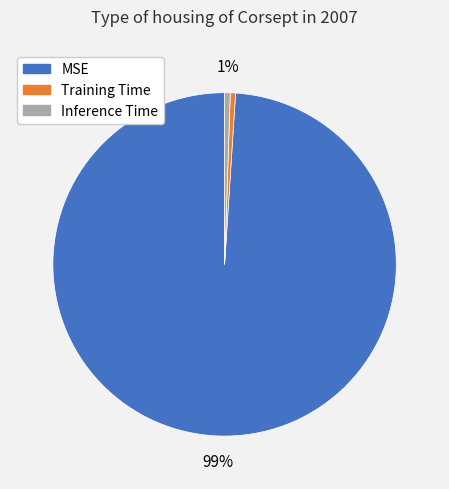

Do MSE and Inference Time together represent more than half of the pie?

Yes